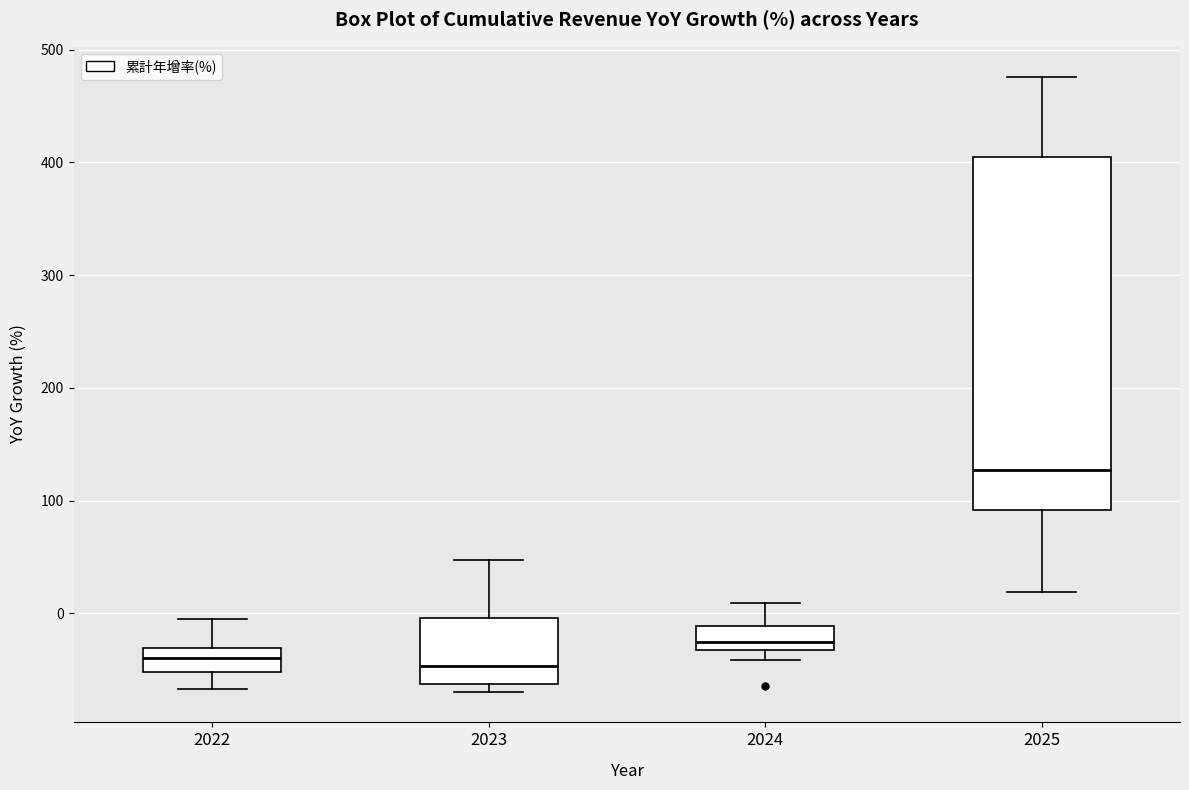

Reading left to right, transcribe this box plot: for each box, give where its median line is, the range the box spans, and where its two whiskers end, as read against the y-axis. The values are not printed on the chart, so give them approximately, as read against the axis.

2022: median -40, box -50 to -30, whiskers -70 to -10
2023: median -50, box -60 to 0, whiskers -70 to 50
2024: median -30 (just above the box's lower edge), box -30 to -10, whiskers -40 to 10
2025: median 130, box 90 to 400, whiskers 20 to 480